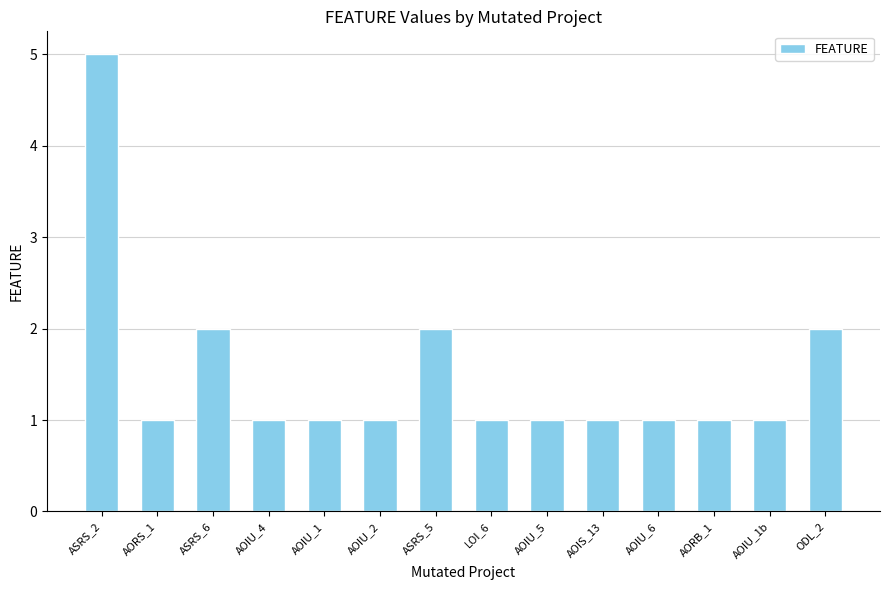

What is the difference between the maximum and minimum values?

4